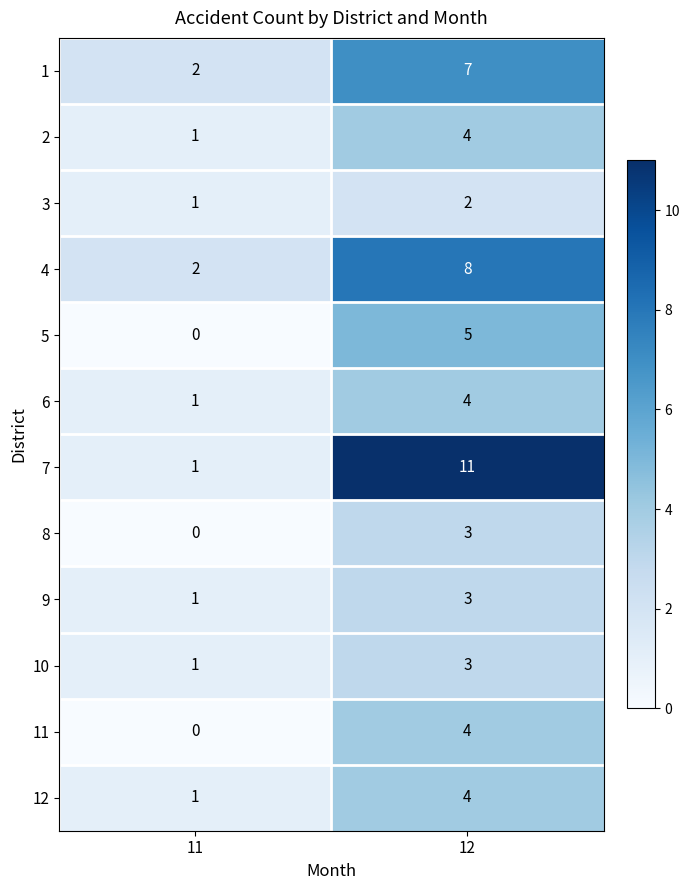

What is the total value across all series at 11?

11